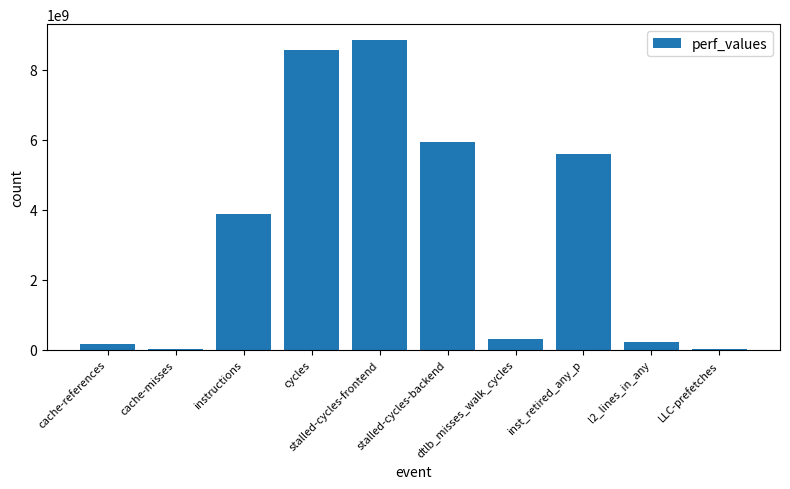

What is the sum of all values?

33510170588